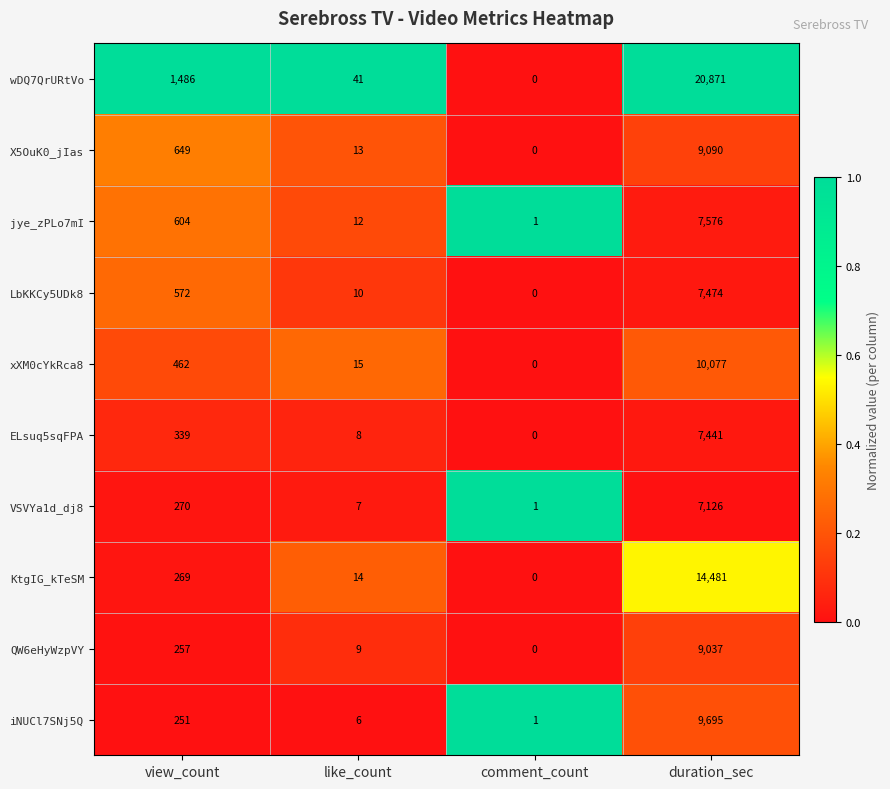

Which category has the lowest value across all series?

comment_count